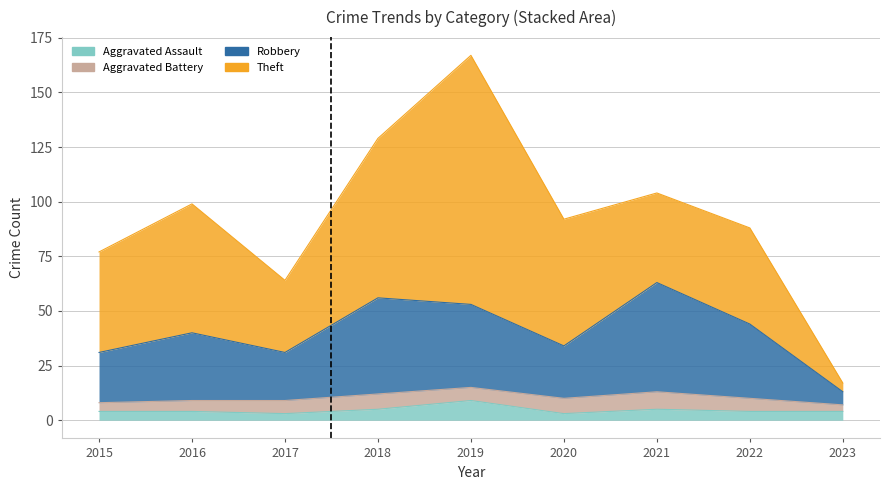

Does the chart have visible grid lines?

Yes